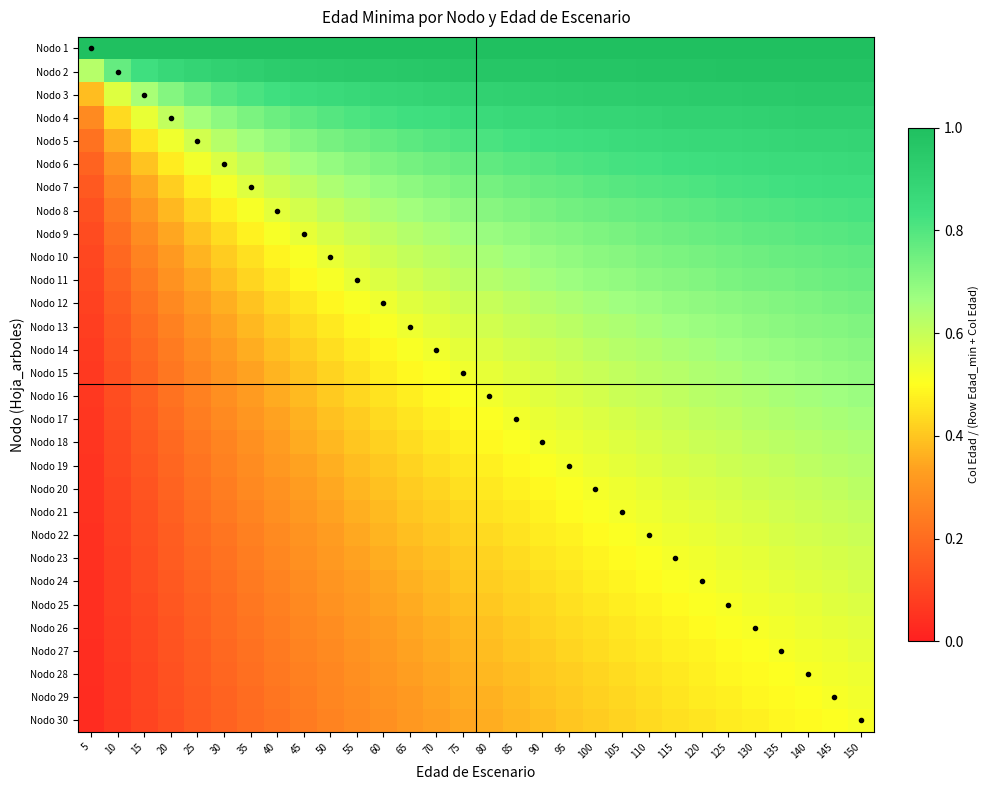

Reading left to right, what are all the values shown in this chart?

Nodo 1: 5=1.0	10=1.0	15=1.0	20=1.0	25=1.0	30=1.0	35=1.0	40=1.0	45=1.0	50=1.0	55=1.0	60=1.0	65=1.0	70=1.0	75=1.0	80=1.0	85=1.0	90=1.0	95=1.0	100=1.0	105=1.0	110=1.0	115=1.0	120=1.0	125=1.0	130=1.0	135=1.0	140=1.0	145=1.0	150=1.0
Nodo 2: 5=0.6	10=0.8	15=0.8	20=0.9	25=0.9	30=0.9	35=0.9	40=0.9	45=0.9	50=0.9	55=0.9	60=1.0	65=1.0	70=1.0	75=1.0	80=1.0	85=1.0	90=1.0	95=1.0	100=1.0	105=1.0	110=1.0	115=1.0	120=1.0	125=1.0	130=1.0	135=1.0	140=1.0	145=1.0	150=1.0
Nodo 3: 5=0.4	10=0.6	15=0.7	20=0.7	25=0.8	30=0.8	35=0.8	40=0.8	45=0.8	50=0.9	55=0.9	60=0.9	65=0.9	70=0.9	75=0.9	80=0.9	85=0.9	90=0.9	95=0.9	100=0.9	105=0.9	110=0.9	115=0.9	120=0.9	125=0.9	130=0.9	135=0.9	140=0.9	145=0.9	150=0.9
Nodo 4: 5=0.3	10=0.4	15=0.5	20=0.6	25=0.7	30=0.7	35=0.7	40=0.8	45=0.8	50=0.8	55=0.8	60=0.8	65=0.8	70=0.8	75=0.9	80=0.9	85=0.9	90=0.9	95=0.9	100=0.9	105=0.9	110=0.9	115=0.9	120=0.9	125=0.9	130=0.9	135=0.9	140=0.9	145=0.9	150=0.9
Nodo 5: 5=0.2	10=0.4	15=0.5	20=0.5	25=0.6	30=0.6	35=0.7	40=0.7	45=0.7	50=0.7	55=0.8	60=0.8	65=0.8	70=0.8	75=0.8	80=0.8	85=0.8	90=0.8	95=0.8	100=0.8	105=0.9	110=0.9	115=0.9	120=0.9	125=0.9	130=0.9	135=0.9	140=0.9	145=0.9	150=0.9
Nodo 6: 5=0.2	10=0.3	15=0.4	20=0.5	25=0.5	30=0.6	35=0.6	40=0.6	45=0.7	50=0.7	55=0.7	60=0.7	65=0.7	70=0.8	75=0.8	80=0.8	85=0.8	90=0.8	95=0.8	100=0.8	105=0.8	110=0.8	115=0.8	120=0.8	125=0.8	130=0.8	135=0.9	140=0.9	145=0.9	150=0.9
Nodo 7: 5=0.2	10=0.3	15=0.3	20=0.4	25=0.5	30=0.5	35=0.6	40=0.6	45=0.6	50=0.6	55=0.7	60=0.7	65=0.7	70=0.7	75=0.7	80=0.7	85=0.8	90=0.8	95=0.8	100=0.8	105=0.8	110=0.8	115=0.8	120=0.8	125=0.8	130=0.8	135=0.8	140=0.8	145=0.8	150=0.8
Nodo 8: 5=0.1	10=0.2	15=0.3	20=0.4	25=0.4	30=0.5	35=0.5	40=0.5	45=0.6	50=0.6	55=0.6	60=0.6	65=0.7	70=0.7	75=0.7	80=0.7	85=0.7	90=0.7	95=0.7	100=0.8	105=0.8	110=0.8	115=0.8	120=0.8	125=0.8	130=0.8	135=0.8	140=0.8	145=0.8	150=0.8
Nodo 9: 5=0.1	10=0.2	15=0.3	20=0.3	25=0.4	30=0.4	35=0.5	40=0.5	45=0.5	50=0.6	55=0.6	60=0.6	65=0.6	70=0.6	75=0.7	80=0.7	85=0.7	90=0.7	95=0.7	100=0.7	105=0.7	110=0.7	115=0.8	120=0.8	125=0.8	130=0.8	135=0.8	140=0.8	145=0.8	150=0.8
Nodo 10: 5=0.1	10=0.2	15=0.3	20=0.3	25=0.4	30=0.4	35=0.4	40=0.5	45=0.5	50=0.5	55=0.6	60=0.6	65=0.6	70=0.6	75=0.6	80=0.7	85=0.7	90=0.7	95=0.7	100=0.7	105=0.7	110=0.7	115=0.7	120=0.7	125=0.7	130=0.8	135=0.8	140=0.8	145=0.8	150=0.8
Nodo 11: 5=0.1	10=0.2	15=0.2	20=0.3	25=0.3	30=0.4	35=0.4	40=0.5	45=0.5	50=0.5	55=0.5	60=0.6	65=0.6	70=0.6	75=0.6	80=0.6	85=0.6	90=0.7	95=0.7	100=0.7	105=0.7	110=0.7	115=0.7	120=0.7	125=0.7	130=0.7	135=0.7	140=0.7	145=0.8	150=0.8
Nodo 12: 5=0.1	10=0.2	15=0.2	20=0.3	25=0.3	30=0.4	35=0.4	40=0.4	45=0.5	50=0.5	55=0.5	60=0.5	65=0.6	70=0.6	75=0.6	80=0.6	85=0.6	90=0.6	95=0.6	100=0.7	105=0.7	110=0.7	115=0.7	120=0.7	125=0.7	130=0.7	135=0.7	140=0.7	145=0.7	150=0.7
Nodo 13: 5=0.1	10=0.1	15=0.2	20=0.3	25=0.3	30=0.3	35=0.4	40=0.4	45=0.4	50=0.5	55=0.5	60=0.5	65=0.5	70=0.5	75=0.6	80=0.6	85=0.6	90=0.6	95=0.6	100=0.6	105=0.6	110=0.7	115=0.7	120=0.7	125=0.7	130=0.7	135=0.7	140=0.7	145=0.7	150=0.7
Nodo 14: 5=0.1	10=0.1	15=0.2	20=0.2	25=0.3	30=0.3	35=0.4	40=0.4	45=0.4	50=0.4	55=0.5	60=0.5	65=0.5	70=0.5	75=0.5	80=0.6	85=0.6	90=0.6	95=0.6	100=0.6	105=0.6	110=0.6	115=0.6	120=0.7	125=0.7	130=0.7	135=0.7	140=0.7	145=0.7	150=0.7
Nodo 15: 5=0.1	10=0.1	15=0.2	20=0.2	25=0.3	30=0.3	35=0.3	40=0.4	45=0.4	50=0.4	55=0.4	60=0.5	65=0.5	70=0.5	75=0.5	80=0.5	85=0.6	90=0.6	95=0.6	100=0.6	105=0.6	110=0.6	115=0.6	120=0.6	125=0.6	130=0.7	135=0.7	140=0.7	145=0.7	150=0.7
Nodo 16: 5=0.1	10=0.1	15=0.2	20=0.2	25=0.3	30=0.3	35=0.3	40=0.4	45=0.4	50=0.4	55=0.4	60=0.5	65=0.5	70=0.5	75=0.5	80=0.5	85=0.5	90=0.6	95=0.6	100=0.6	105=0.6	110=0.6	115=0.6	120=0.6	125=0.6	130=0.6	135=0.6	140=0.7	145=0.7	150=0.7
Nodo 17: 5=0.1	10=0.1	15=0.2	20=0.2	25=0.2	30=0.3	35=0.3	40=0.3	45=0.4	50=0.4	55=0.4	60=0.4	65=0.5	70=0.5	75=0.5	80=0.5	85=0.5	90=0.5	95=0.5	100=0.6	105=0.6	110=0.6	115=0.6	120=0.6	125=0.6	130=0.6	135=0.6	140=0.6	145=0.7	150=0.7
Nodo 18: 5=0.1	10=0.1	15=0.2	20=0.2	25=0.2	30=0.3	35=0.3	40=0.3	45=0.4	50=0.4	55=0.4	60=0.4	65=0.4	70=0.5	75=0.5	80=0.5	85=0.5	90=0.5	95=0.5	100=0.5	105=0.6	110=0.6	115=0.6	120=0.6	125=0.6	130=0.6	135=0.6	140=0.6	145=0.6	150=0.6
Nodo 19: 5=0.1	10=0.1	15=0.1	20=0.2	25=0.2	30=0.3	35=0.3	40=0.3	45=0.3	50=0.4	55=0.4	60=0.4	65=0.4	70=0.4	75=0.5	80=0.5	85=0.5	90=0.5	95=0.5	100=0.5	105=0.5	110=0.6	115=0.6	120=0.6	125=0.6	130=0.6	135=0.6	140=0.6	145=0.6	150=0.6
Nodo 20: 5=0.1	10=0.1	15=0.1	20=0.2	25=0.2	30=0.2	35=0.3	40=0.3	45=0.3	50=0.3	55=0.4	60=0.4	65=0.4	70=0.4	75=0.4	80=0.5	85=0.5	90=0.5	95=0.5	100=0.5	105=0.5	110=0.5	115=0.6	120=0.6	125=0.6	130=0.6	135=0.6	140=0.6	145=0.6	150=0.6
Nodo 21: 5=0.0	10=0.1	15=0.1	20=0.2	25=0.2	30=0.2	35=0.3	40=0.3	45=0.3	50=0.3	55=0.4	60=0.4	65=0.4	70=0.4	75=0.4	80=0.4	85=0.5	90=0.5	95=0.5	100=0.5	105=0.5	110=0.5	115=0.5	120=0.6	125=0.6	130=0.6	135=0.6	140=0.6	145=0.6	150=0.6
Nodo 22: 5=0.0	10=0.1	15=0.1	20=0.2	25=0.2	30=0.2	35=0.3	40=0.3	45=0.3	50=0.3	55=0.3	60=0.4	65=0.4	70=0.4	75=0.4	80=0.4	85=0.5	90=0.5	95=0.5	100=0.5	105=0.5	110=0.5	115=0.5	120=0.5	125=0.5	130=0.6	135=0.6	140=0.6	145=0.6	150=0.6
Nodo 23: 5=0.0	10=0.1	15=0.1	20=0.2	25=0.2	30=0.2	35=0.2	40=0.3	45=0.3	50=0.3	55=0.3	60=0.4	65=0.4	70=0.4	75=0.4	80=0.4	85=0.4	90=0.5	95=0.5	100=0.5	105=0.5	110=0.5	115=0.5	120=0.5	125=0.5	130=0.5	135=0.6	140=0.6	145=0.6	150=0.6
Nodo 24: 5=0.0	10=0.1	15=0.1	20=0.2	25=0.2	30=0.2	35=0.2	40=0.3	45=0.3	50=0.3	55=0.3	60=0.3	65=0.4	70=0.4	75=0.4	80=0.4	85=0.4	90=0.4	95=0.5	100=0.5	105=0.5	110=0.5	115=0.5	120=0.5	125=0.5	130=0.5	135=0.5	140=0.6	145=0.6	150=0.6
Nodo 25: 5=0.0	10=0.1	15=0.1	20=0.1	25=0.2	30=0.2	35=0.2	40=0.3	45=0.3	50=0.3	55=0.3	60=0.3	65=0.4	70=0.4	75=0.4	80=0.4	85=0.4	90=0.4	95=0.4	100=0.5	105=0.5	110=0.5	115=0.5	120=0.5	125=0.5	130=0.5	135=0.5	140=0.5	145=0.6	150=0.6
Nodo 26: 5=0.0	10=0.1	15=0.1	20=0.1	25=0.2	30=0.2	35=0.2	40=0.2	45=0.3	50=0.3	55=0.3	60=0.3	65=0.3	70=0.4	75=0.4	80=0.4	85=0.4	90=0.4	95=0.4	100=0.4	105=0.5	110=0.5	115=0.5	120=0.5	125=0.5	130=0.5	135=0.5	140=0.5	145=0.5	150=0.5
Nodo 27: 5=0.0	10=0.1	15=0.1	20=0.1	25=0.2	30=0.2	35=0.2	40=0.2	45=0.3	50=0.3	55=0.3	60=0.3	65=0.3	70=0.4	75=0.4	80=0.4	85=0.4	90=0.4	95=0.4	100=0.4	105=0.5	110=0.5	115=0.5	120=0.5	125=0.5	130=0.5	135=0.5	140=0.5	145=0.5	150=0.5
Nodo 28: 5=0.0	10=0.1	15=0.1	20=0.1	25=0.2	30=0.2	35=0.2	40=0.2	45=0.3	50=0.3	55=0.3	60=0.3	65=0.3	70=0.3	75=0.4	80=0.4	85=0.4	90=0.4	95=0.4	100=0.4	105=0.4	110=0.5	115=0.5	120=0.5	125=0.5	130=0.5	135=0.5	140=0.5	145=0.5	150=0.5
Nodo 29: 5=0.0	10=0.1	15=0.1	20=0.1	25=0.2	30=0.2	35=0.2	40=0.2	45=0.2	50=0.3	55=0.3	60=0.3	65=0.3	70=0.3	75=0.4	80=0.4	85=0.4	90=0.4	95=0.4	100=0.4	105=0.4	110=0.4	115=0.5	120=0.5	125=0.5	130=0.5	135=0.5	140=0.5	145=0.5	150=0.5
Nodo 30: 5=0.0	10=0.1	15=0.1	20=0.1	25=0.1	30=0.2	35=0.2	40=0.2	45=0.2	50=0.3	55=0.3	60=0.3	65=0.3	70=0.3	75=0.3	80=0.4	85=0.4	90=0.4	95=0.4	100=0.4	105=0.4	110=0.4	115=0.4	120=0.5	125=0.5	130=0.5	135=0.5	140=0.5	145=0.5	150=0.5